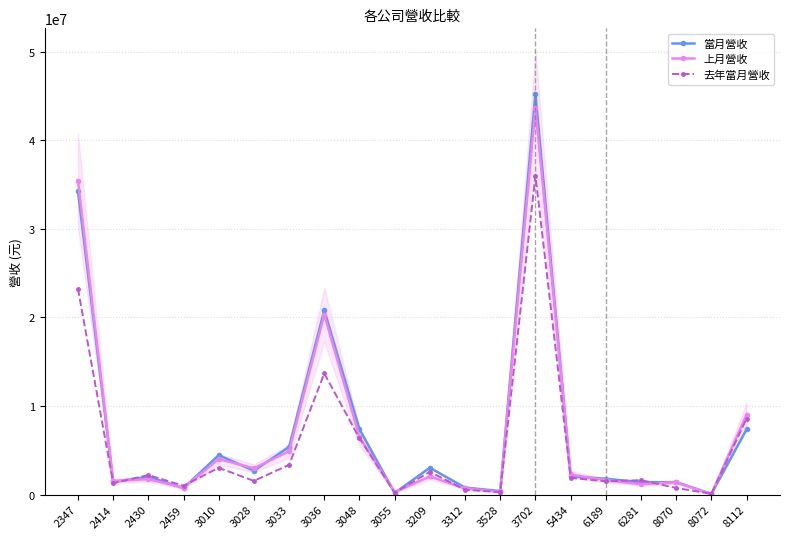

Where is 上月營收 nearest to the value 21835654?

3036